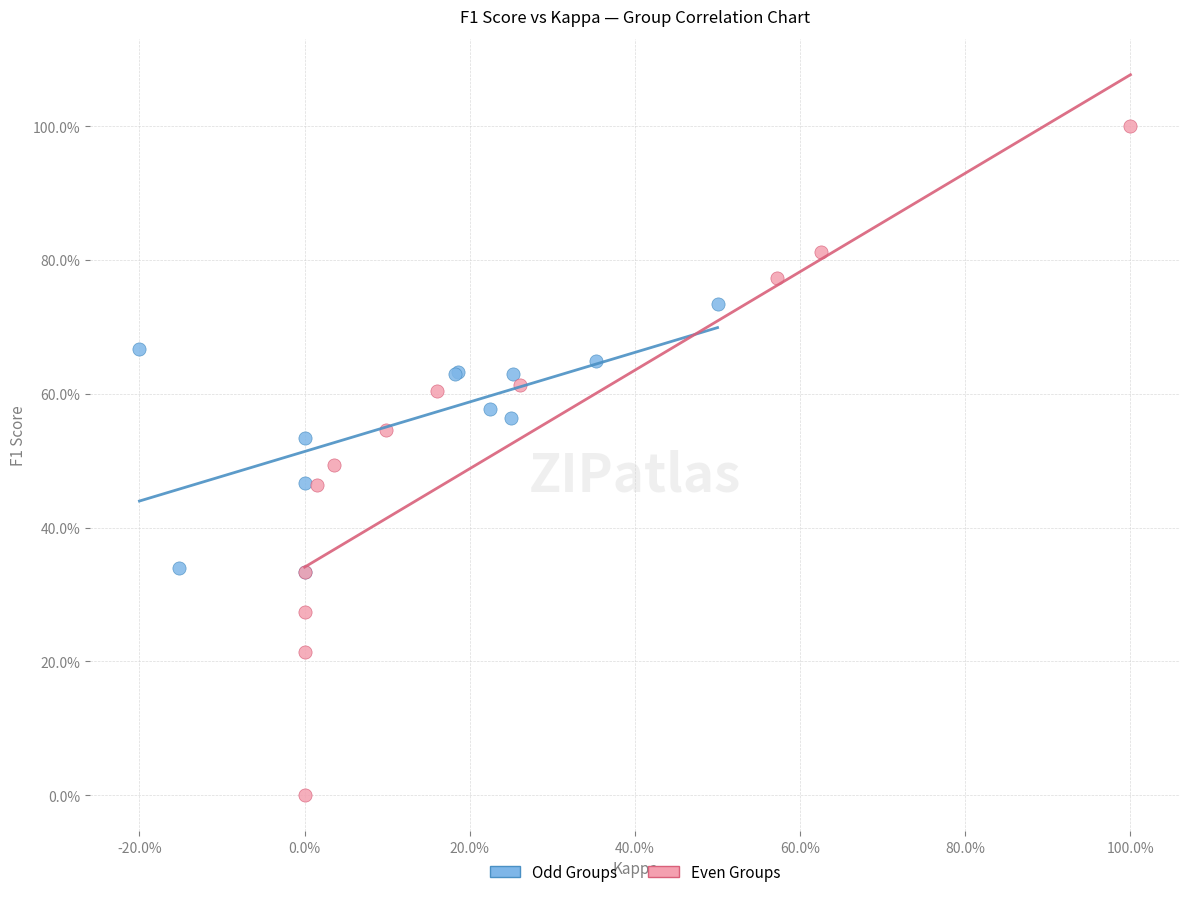

Which series contains the highest Y value?

Even Groups